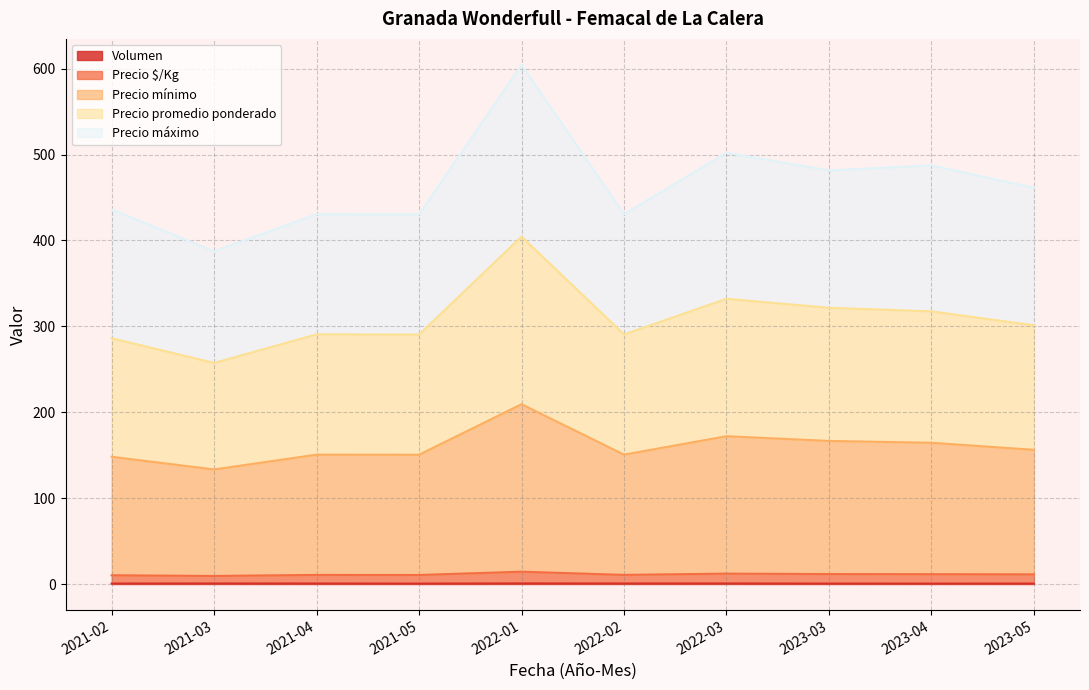

The value of Precio mínimo at 2021-03 is 456.5. True or false?

False